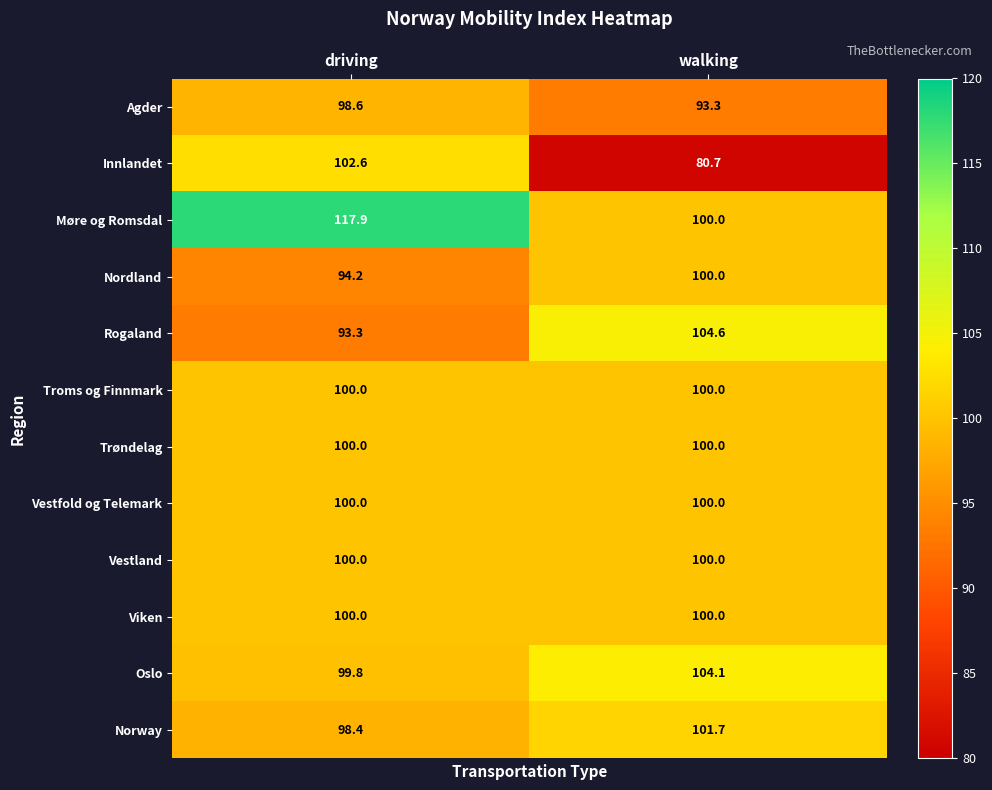

The value of Vestland at driving is 100.0. True or false?

True